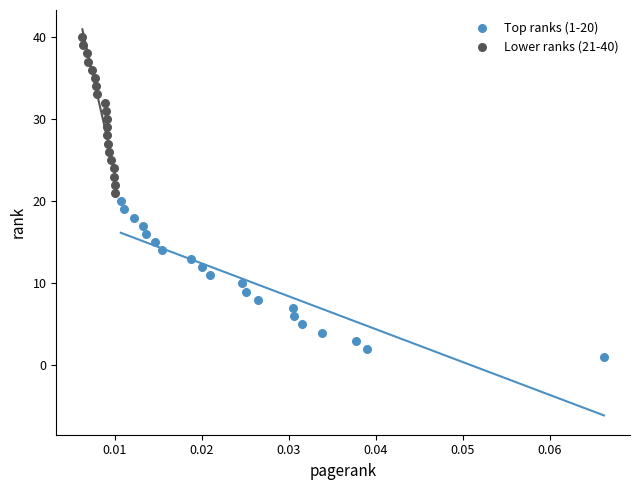

Which series contains the highest Y value?

Lower ranks (21-40)